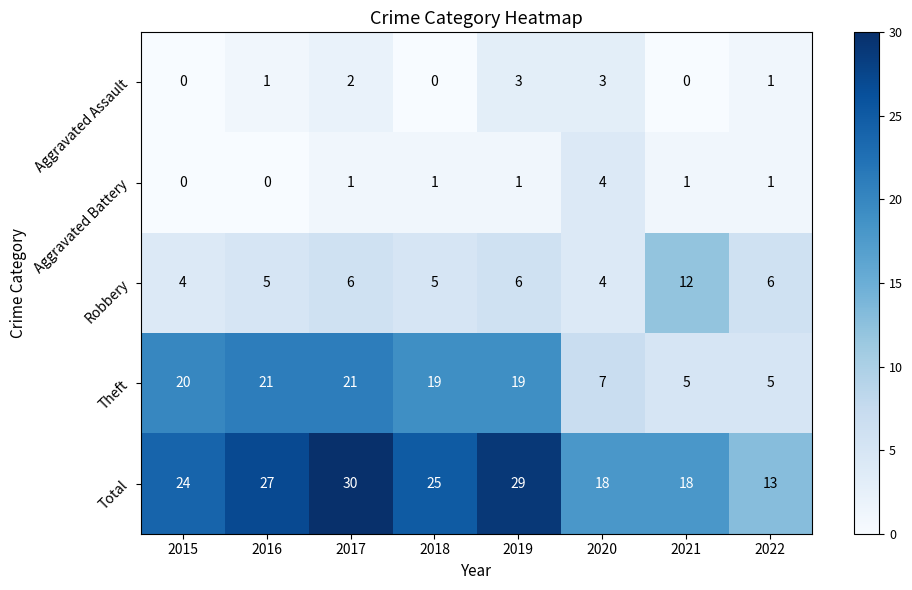

What is the difference between the highest and lowest values at 2021?

18